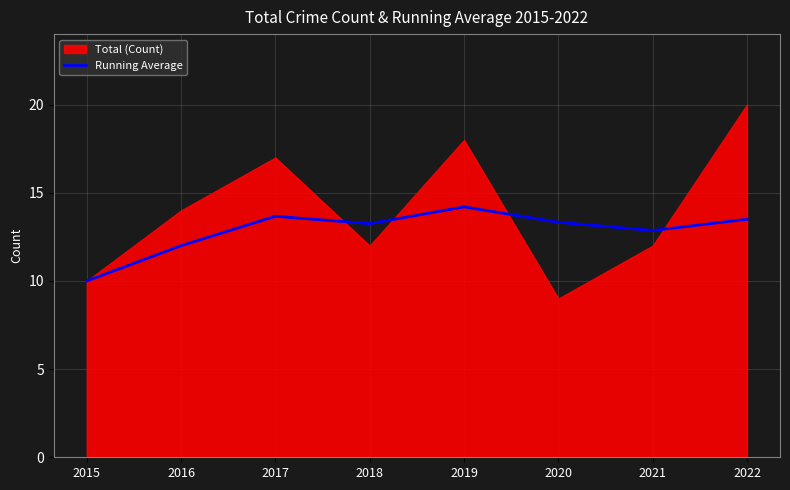

Which category has the lowest value in the Running Average series?

2015